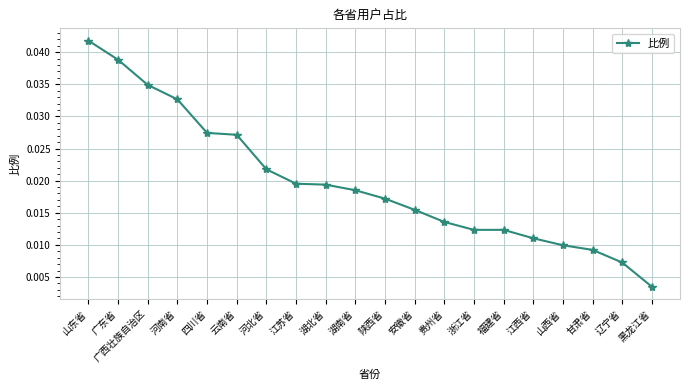

What is the label of the 4th point from the right?

山西省